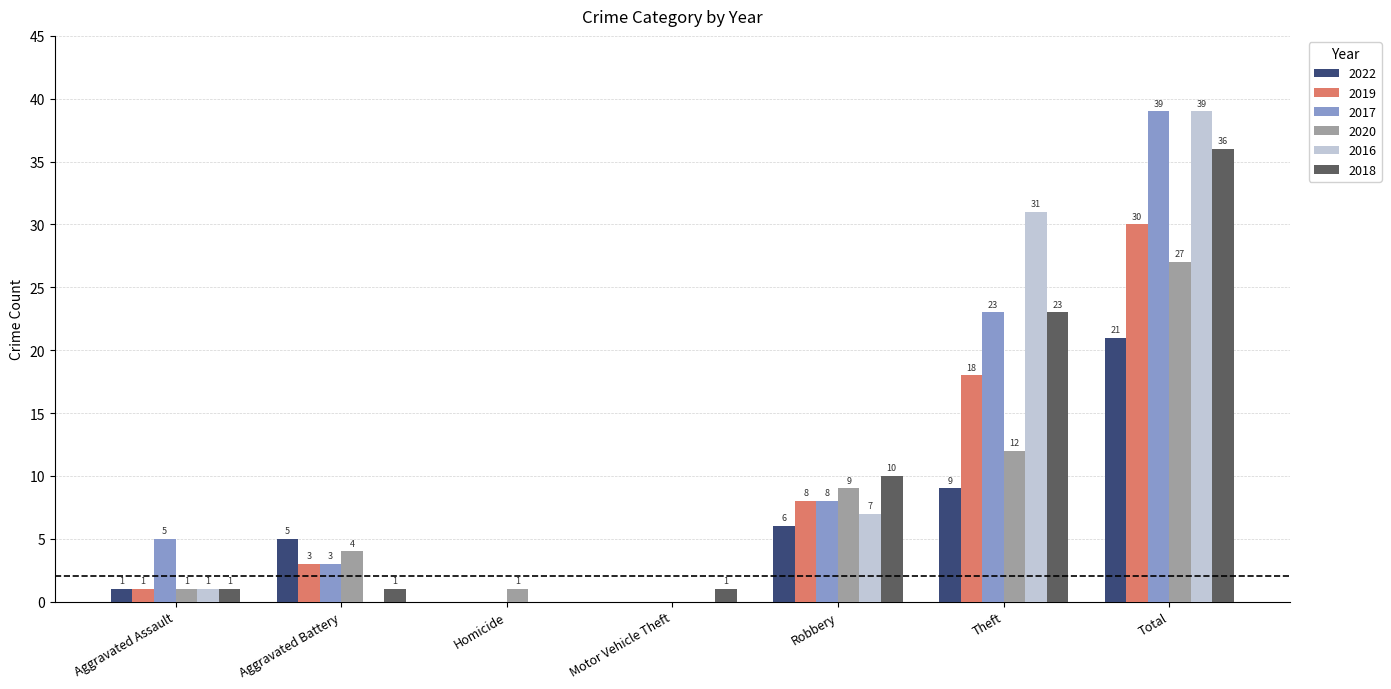

At which label is 2017 closest to 19?

Theft